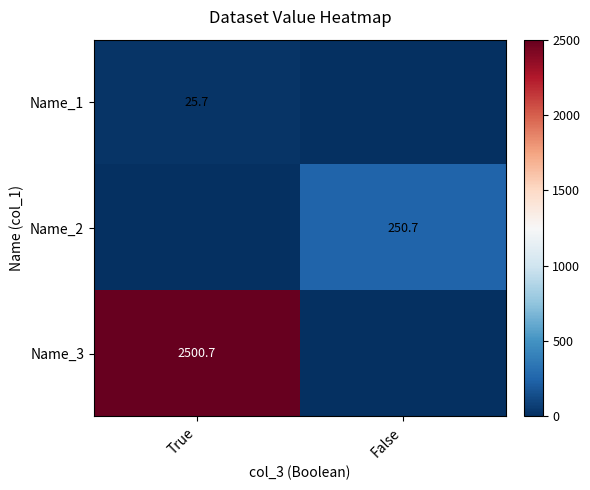

Is the value of Name_3 at True greater than the value of Name_1 at True?

Yes